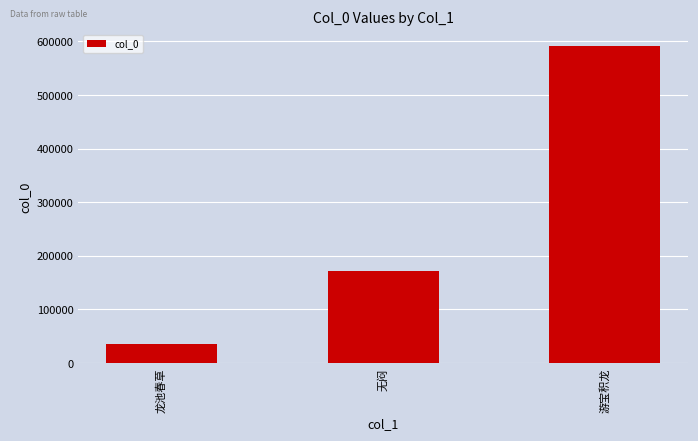

Does the chart contain any negative values?

No